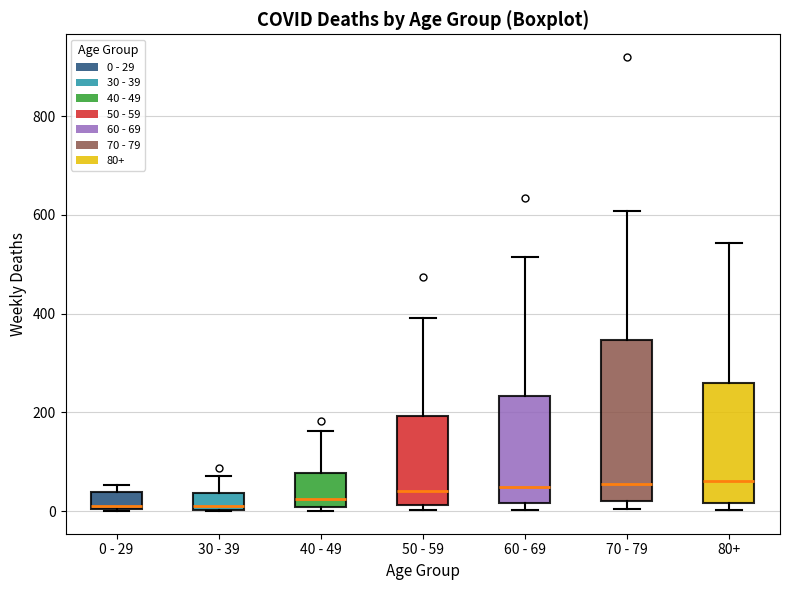

Reading left to right, read every box against the y-axis: the position of its median line, the range the box covers, and the ends of its whiskers. The values are not printed on the chart, so give them approximately, as read against the axis.

0 - 29: median 20, box 0 to 40, whiskers 0 to 60
30 - 39: median 20, box 0 to 40, whiskers 0 to 80
40 - 49: median 20, box 0 to 80, whiskers 0 (just below the box's lower edge) to 160
50 - 59: median 40, box 20 to 200, whiskers 0 to 400
60 - 69: median 40, box 20 to 240, whiskers 0 to 520
70 - 79: median 60, box 20 to 340, whiskers 0 to 600
80+: median 60, box 20 to 260, whiskers 0 to 540